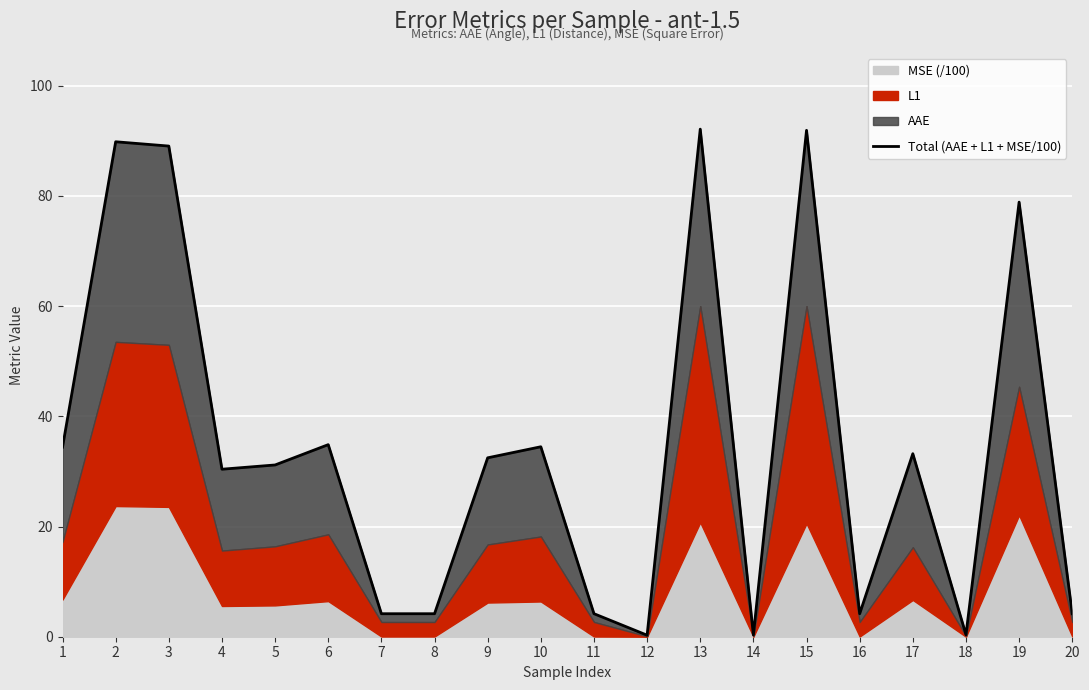

What is the sum of all values?

694.6